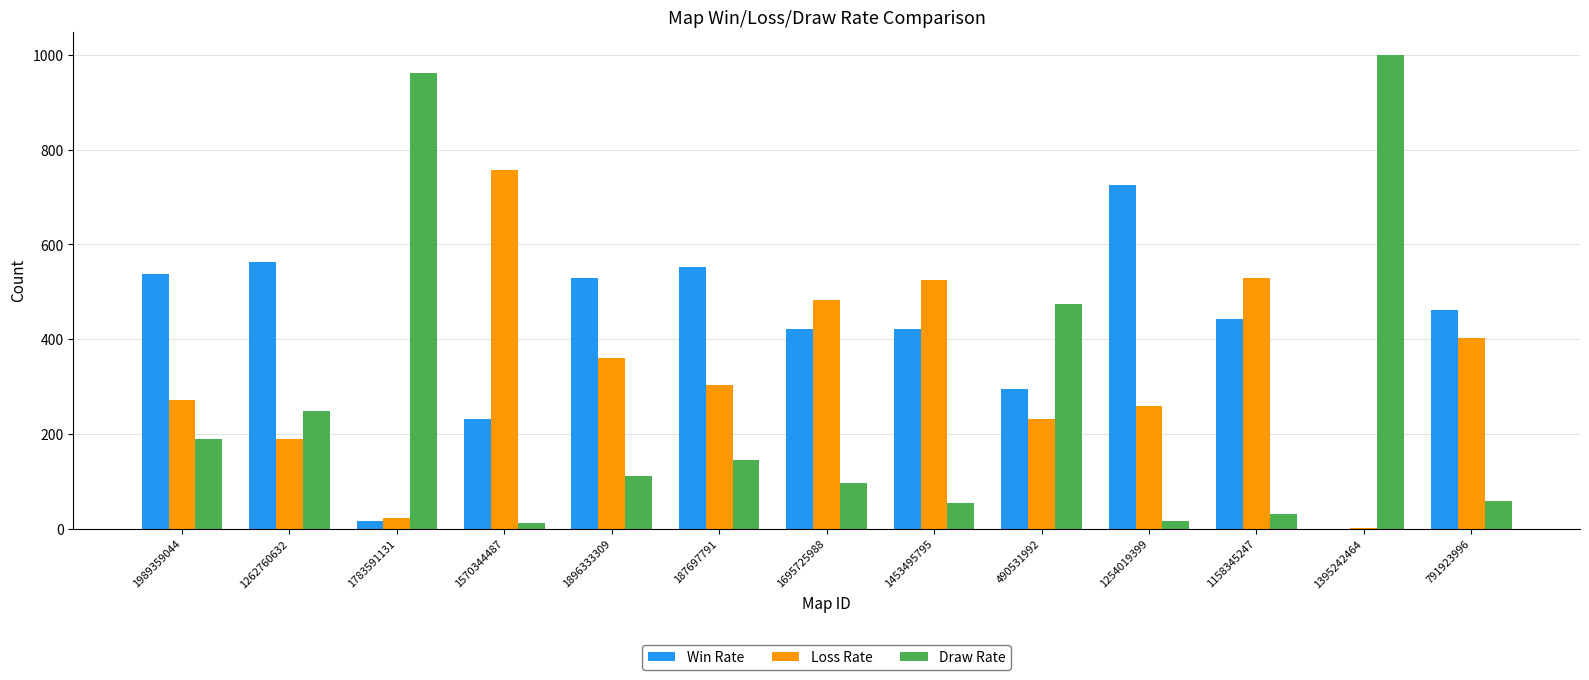

Count the number of data series in this chart.

3